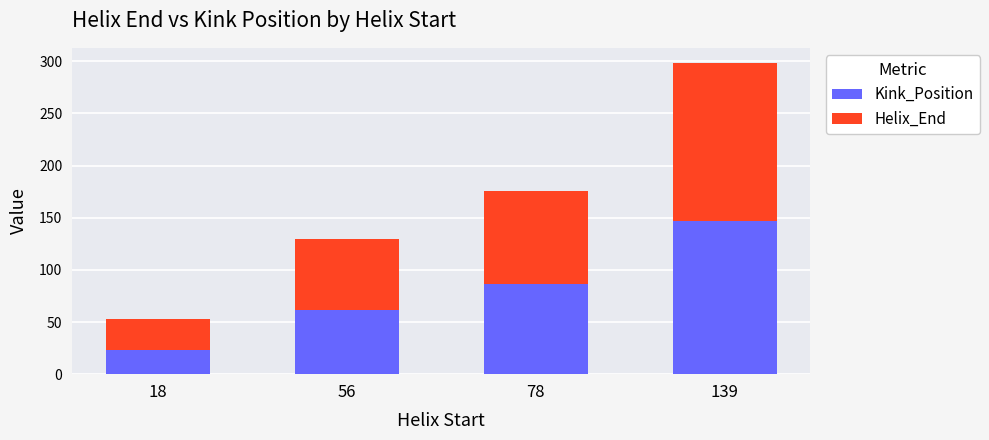

The Kink_Position series shows 23 at 18. True or false?

True